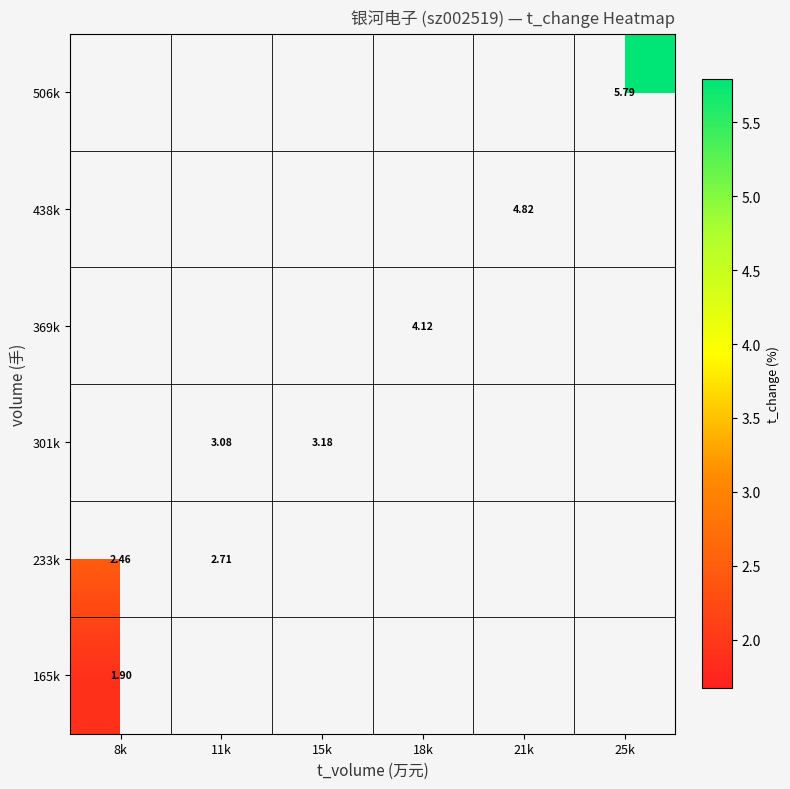

Is the value of 438k at 21k greater than the value of 506k at 25k?

No